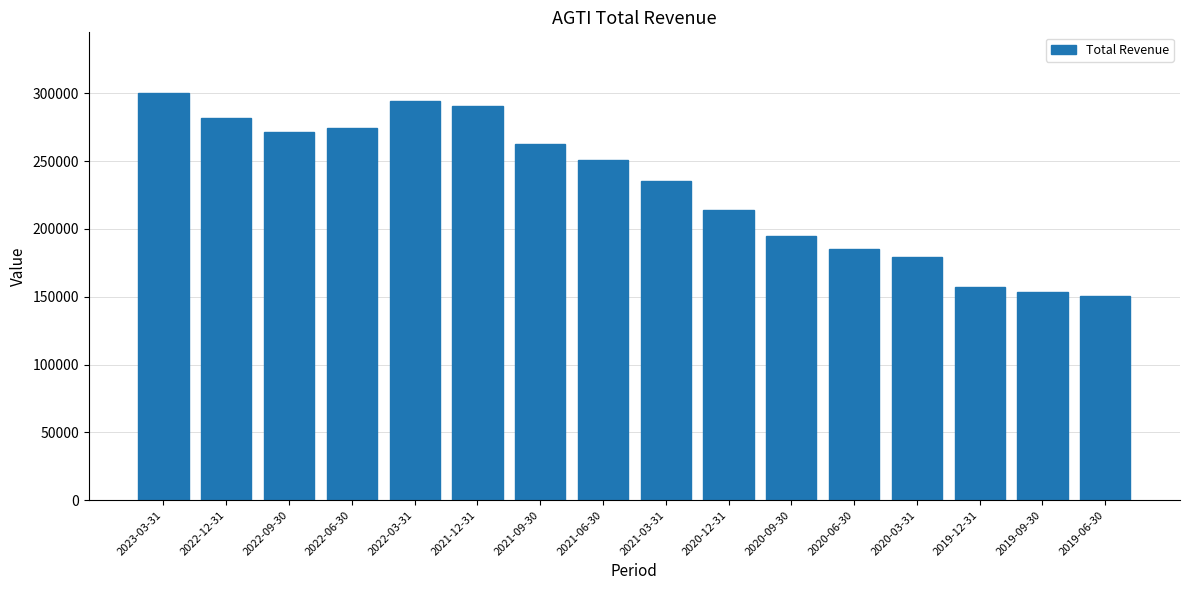

Reading left to right, transcribe all the data shown in this chart.

299900	281700	271200	274000	294400	290500	262400	250500	235200	214200	194700	185200	179200	157300	153300	150400